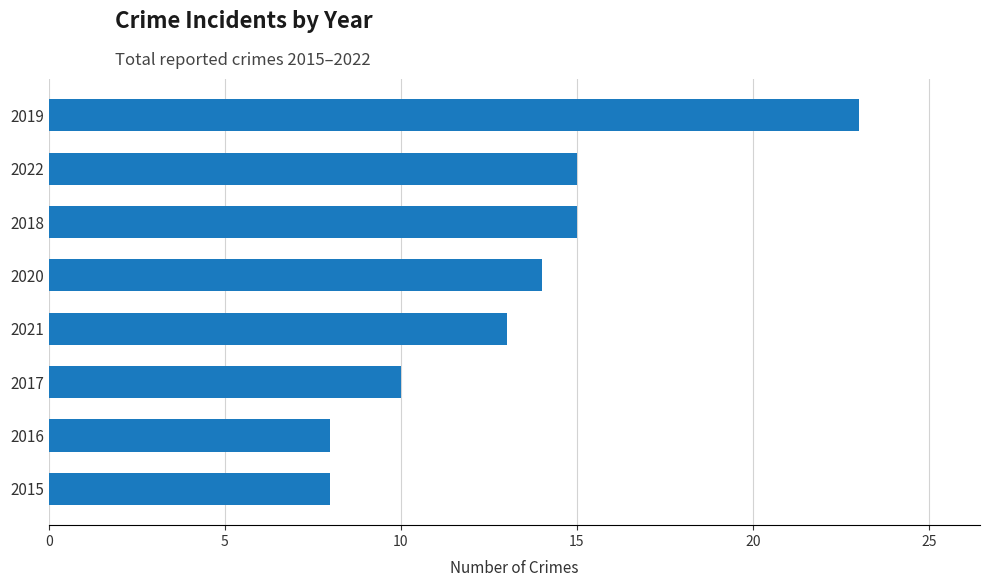

What is the average value?

13